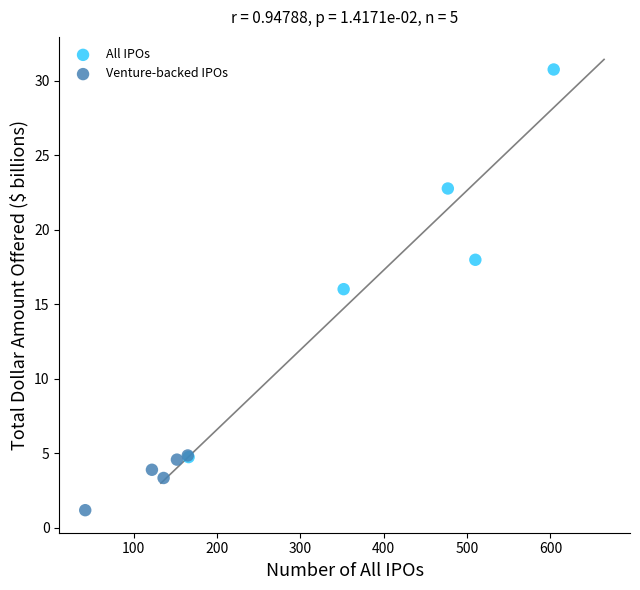

Which series contains the highest Y value?

All IPOs